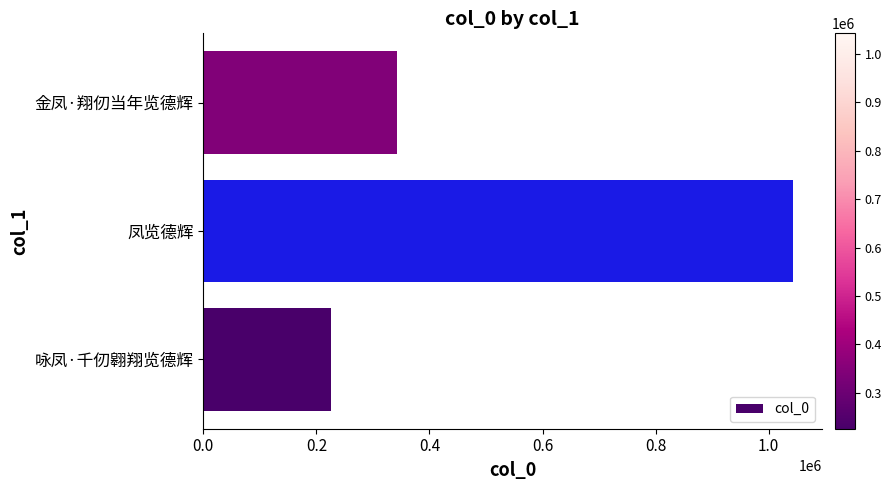

Are the bars horizontal?

Yes